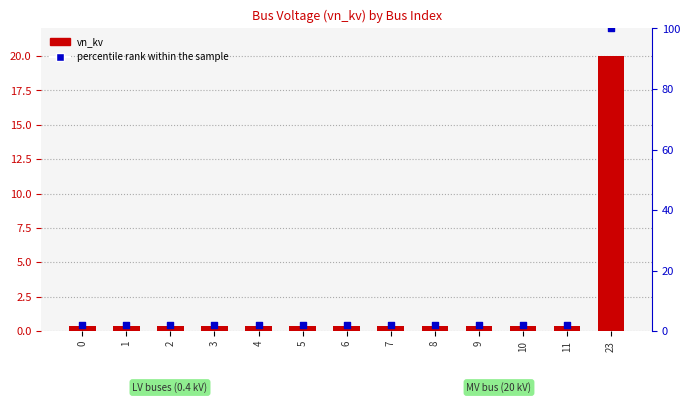

At which category is the sum across all series the highest?

23